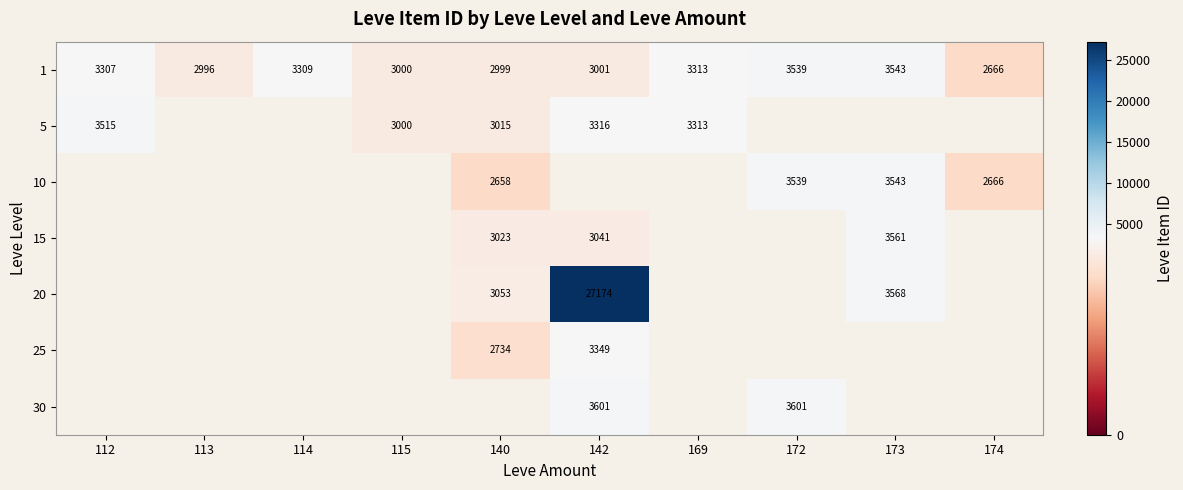

True or false: 5 has a value of 1804 at 115.

False